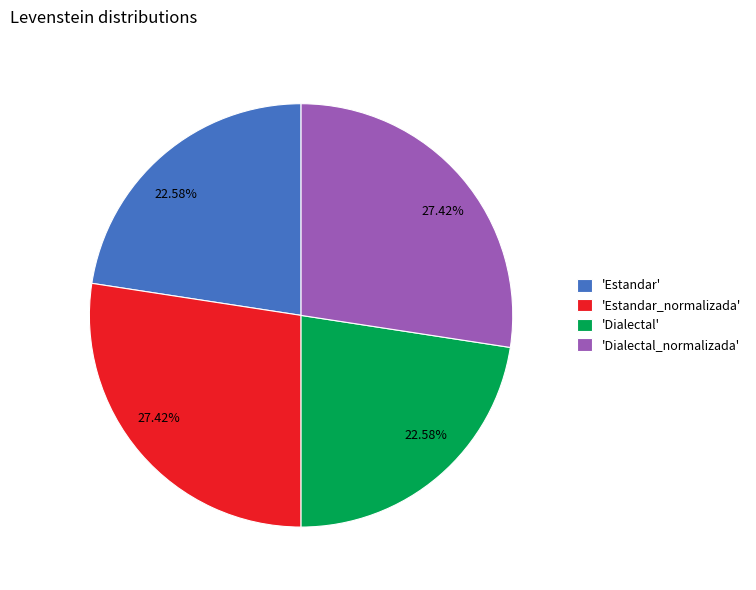

To the nearest percent, what is the difference between the largest and smallest slice percentages?

5%